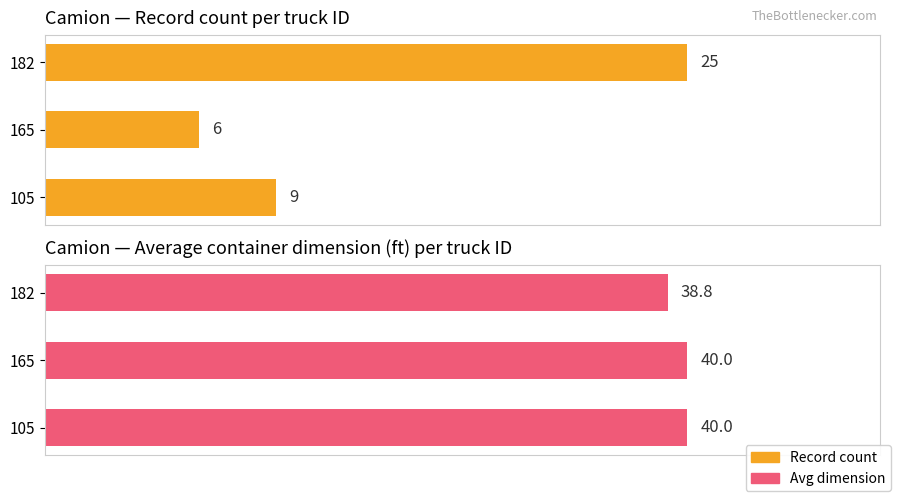

Between 105 and 182, which is larger?

182